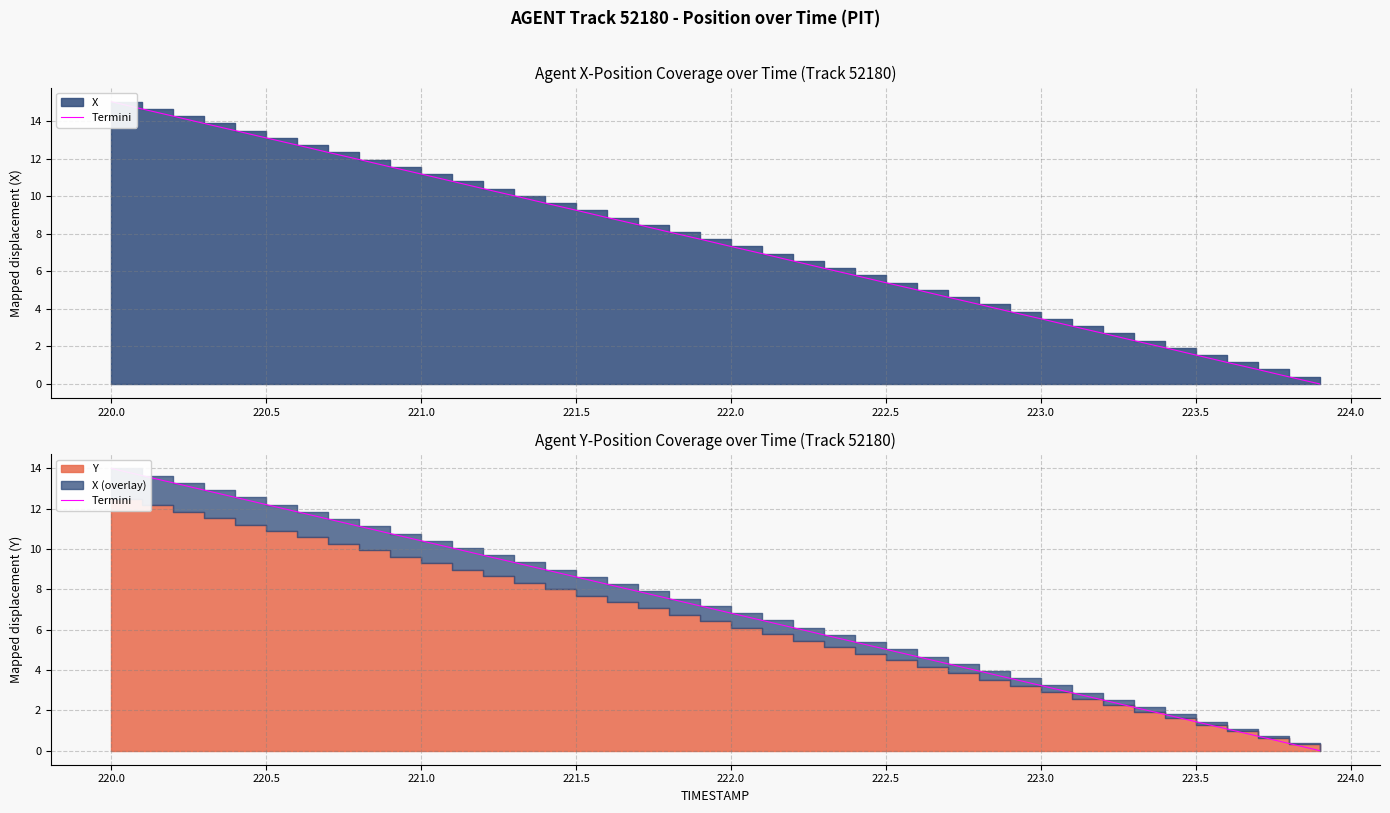

True or false: there are more than 2 points higher than both neighbors.

False